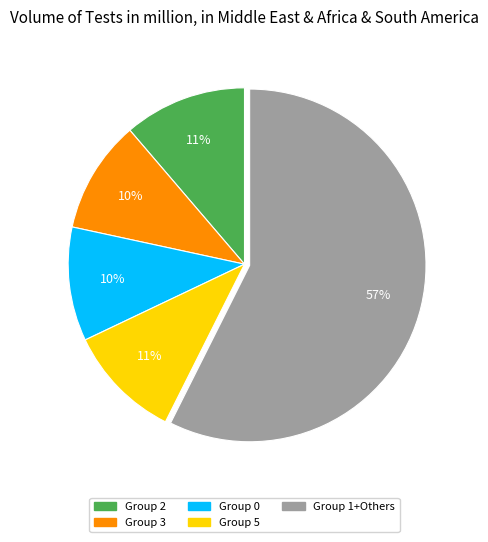

Is there a majority slice in this chart?

Yes